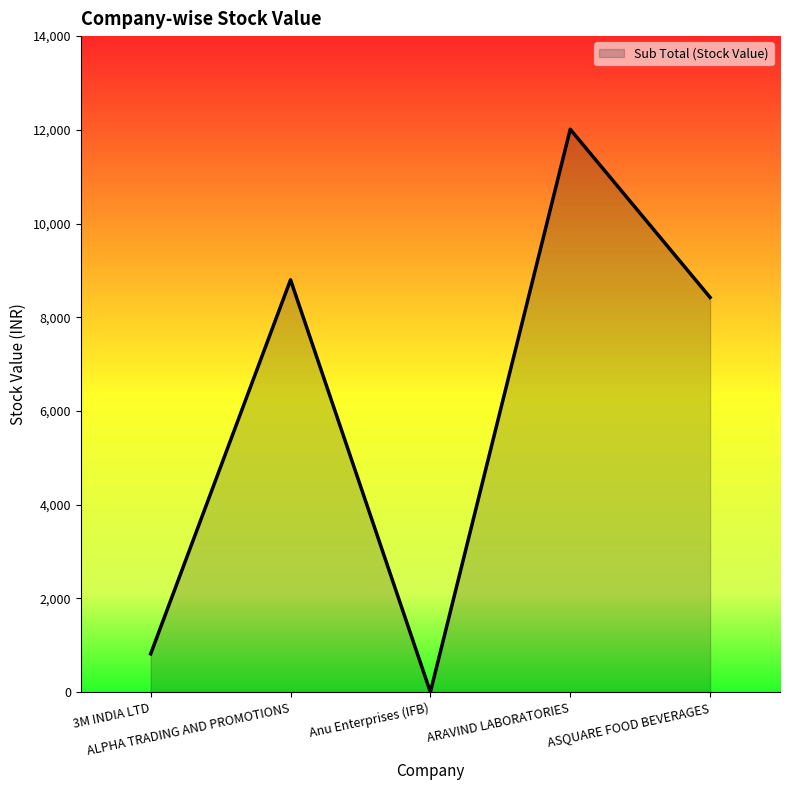

How many values exceed 8423?

3